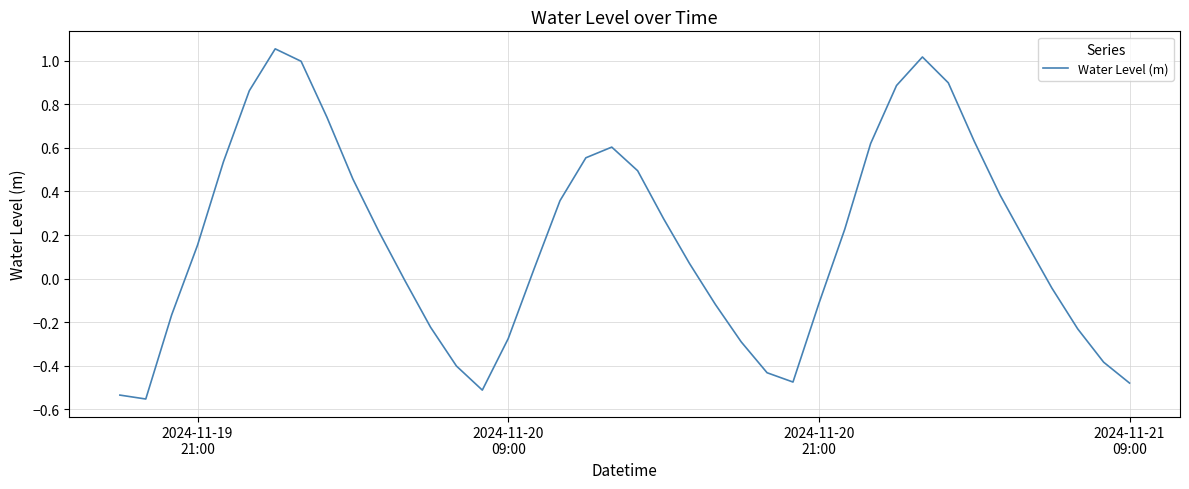

What is the difference between the maximum and minimum values?

1.6